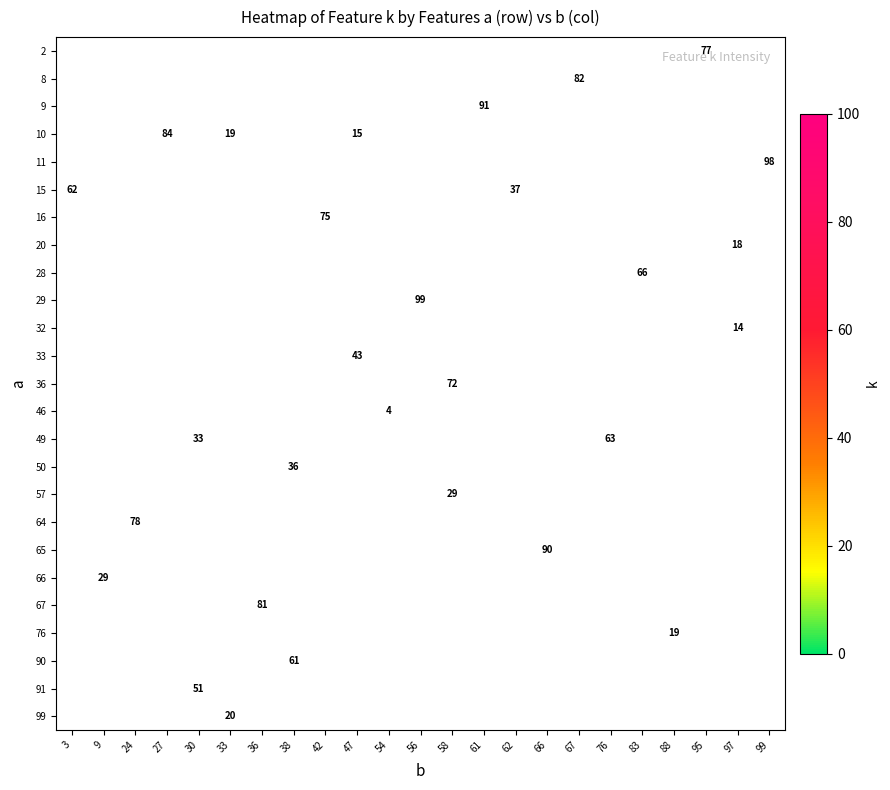

List the labels in order of 15 value, smallest first.

3, 9, 24, 27, 30, 33, 36, 38, 42, 47, 54, 56, 58, 61, 62, 66, 67, 76, 83, 88, 95, 97, 99